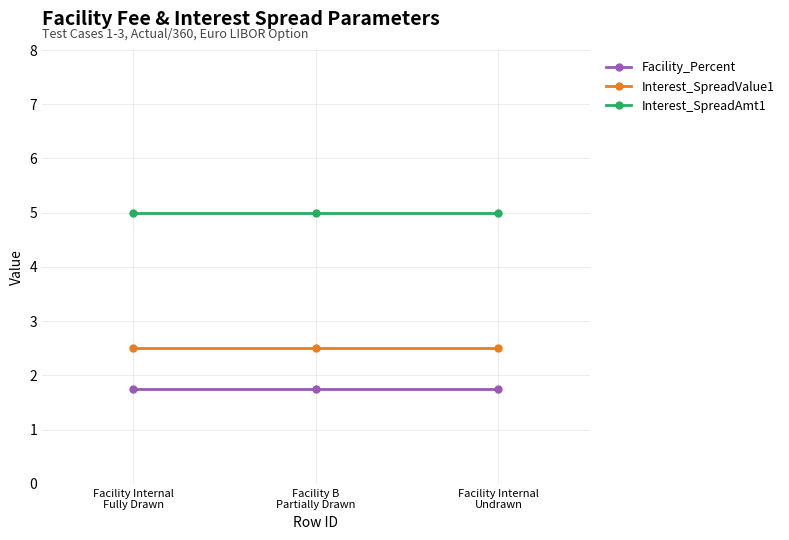

The Interest_SpreadAmt1 series shows 5.0 at Facility Internal
Undrawn. True or false?

True